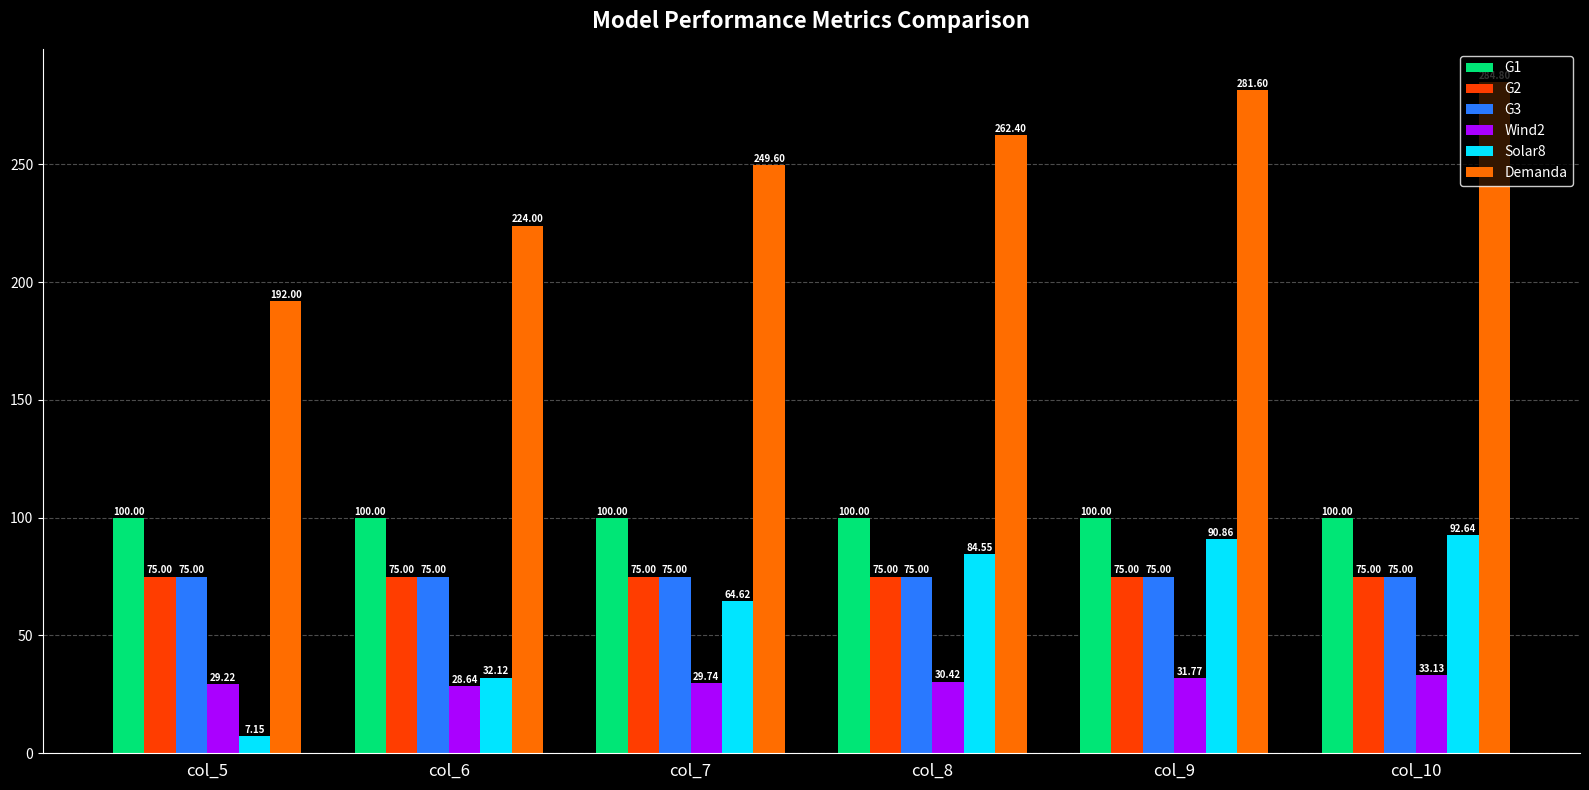

How many data points in Demanda are less than 262?

3